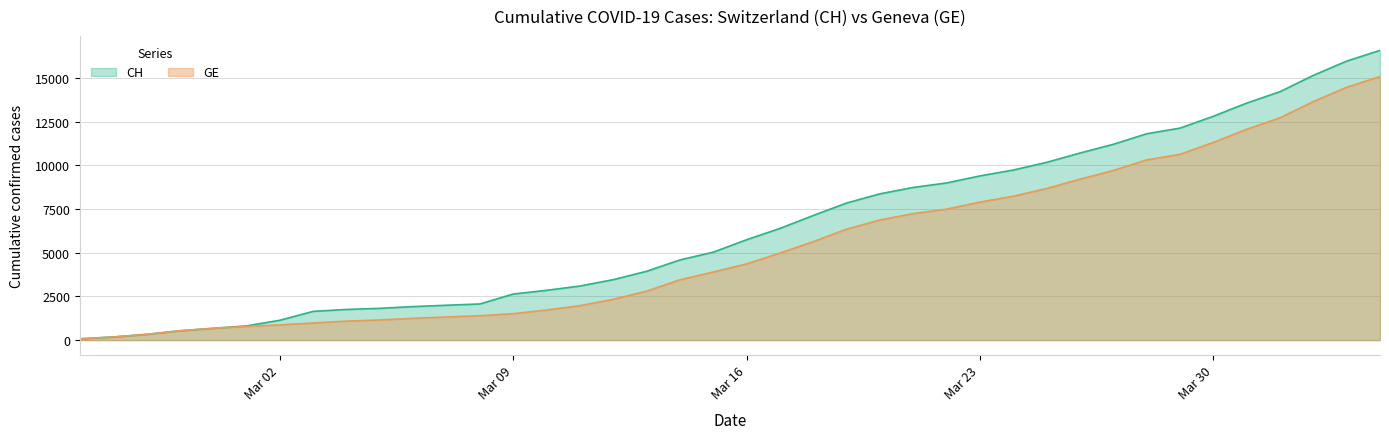

True or false: CH and GE intersect in this chart.

False